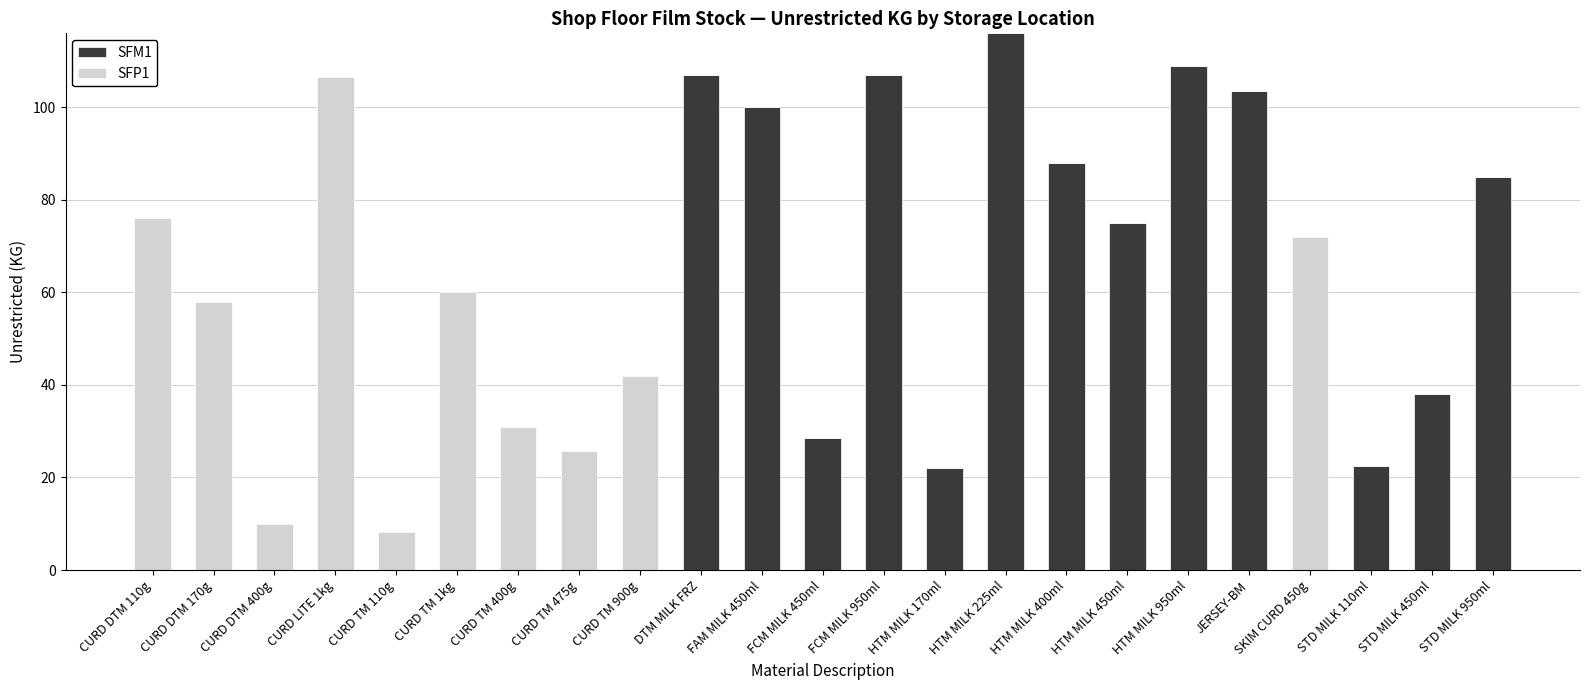

What is the maximum value for SFM1?

116.0